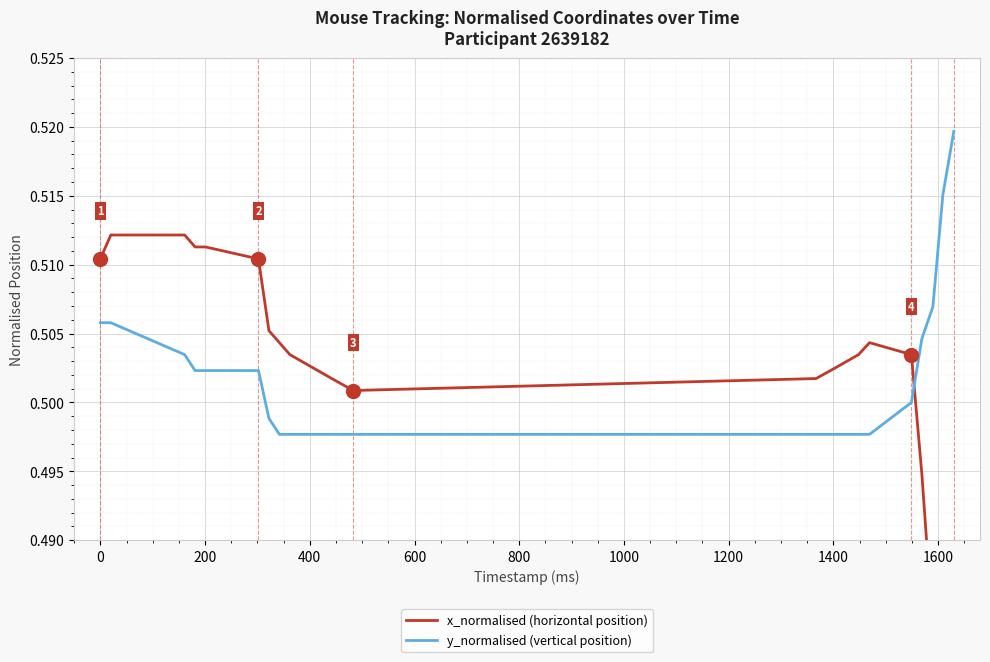

What is the difference between the second highest and minimum values in the x_normalised (horizontal position) series?

0.1